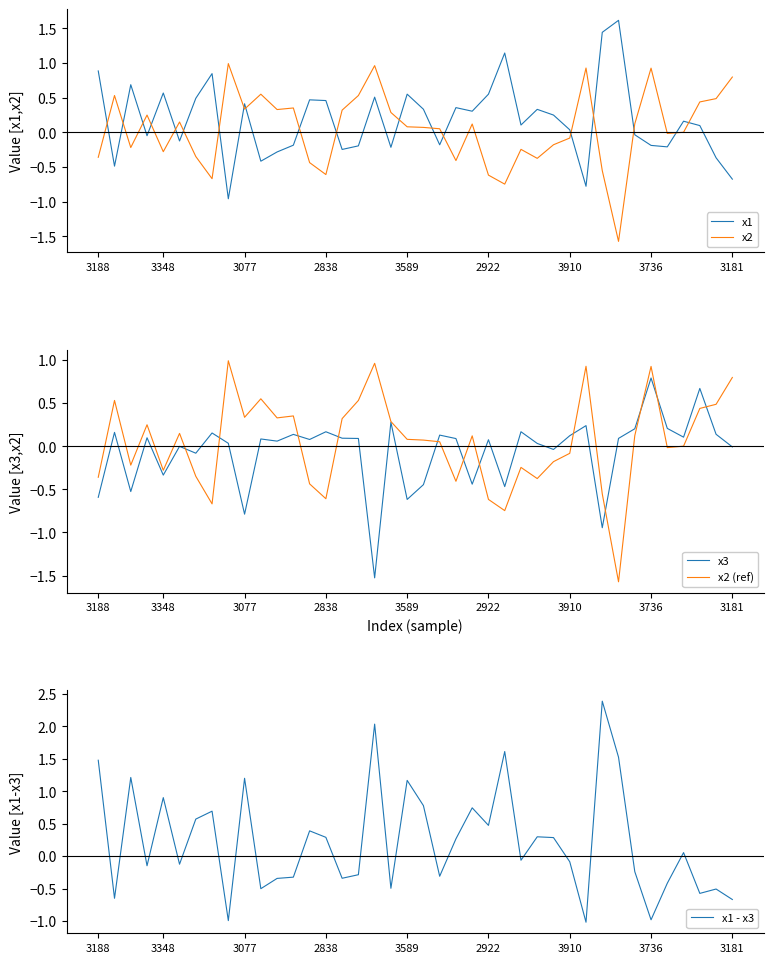

What is the minimum value for x2?

-1.6